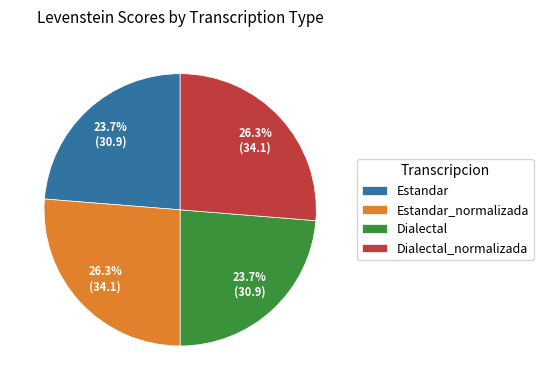

How many slices are in this pie chart?

4